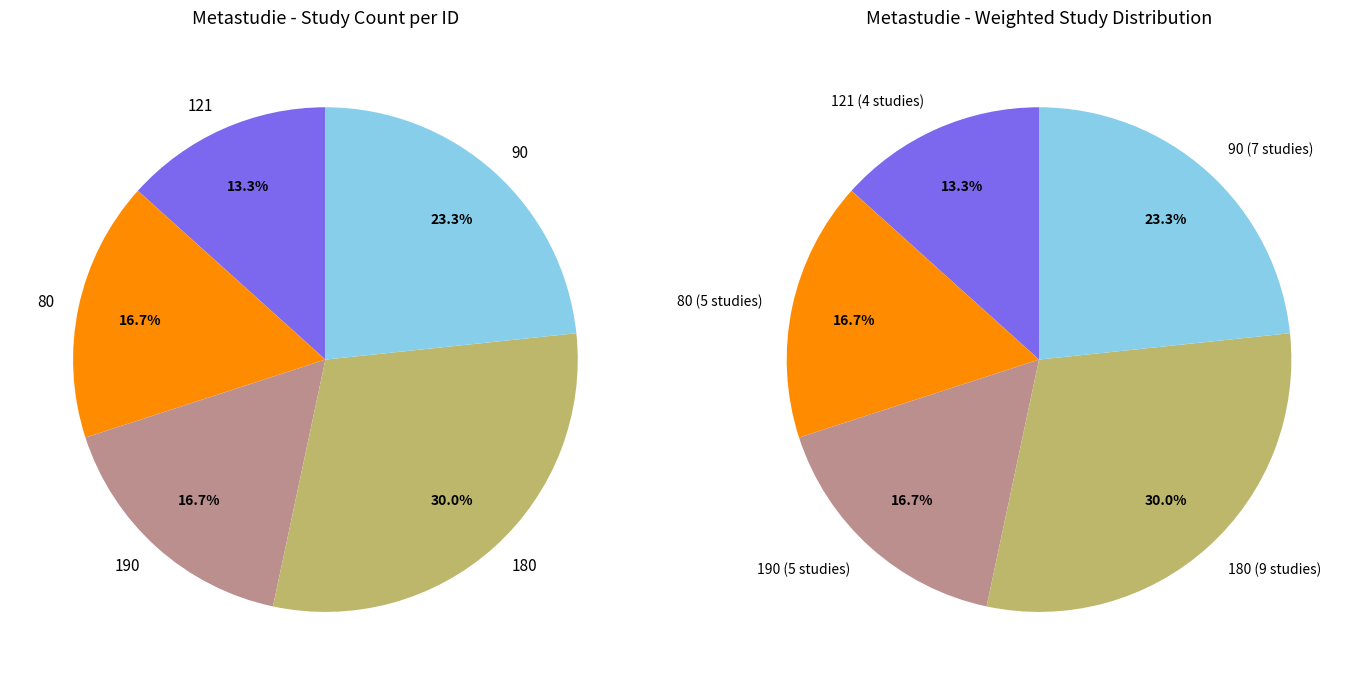

Is there any slice that represents more than half of the pie?

No